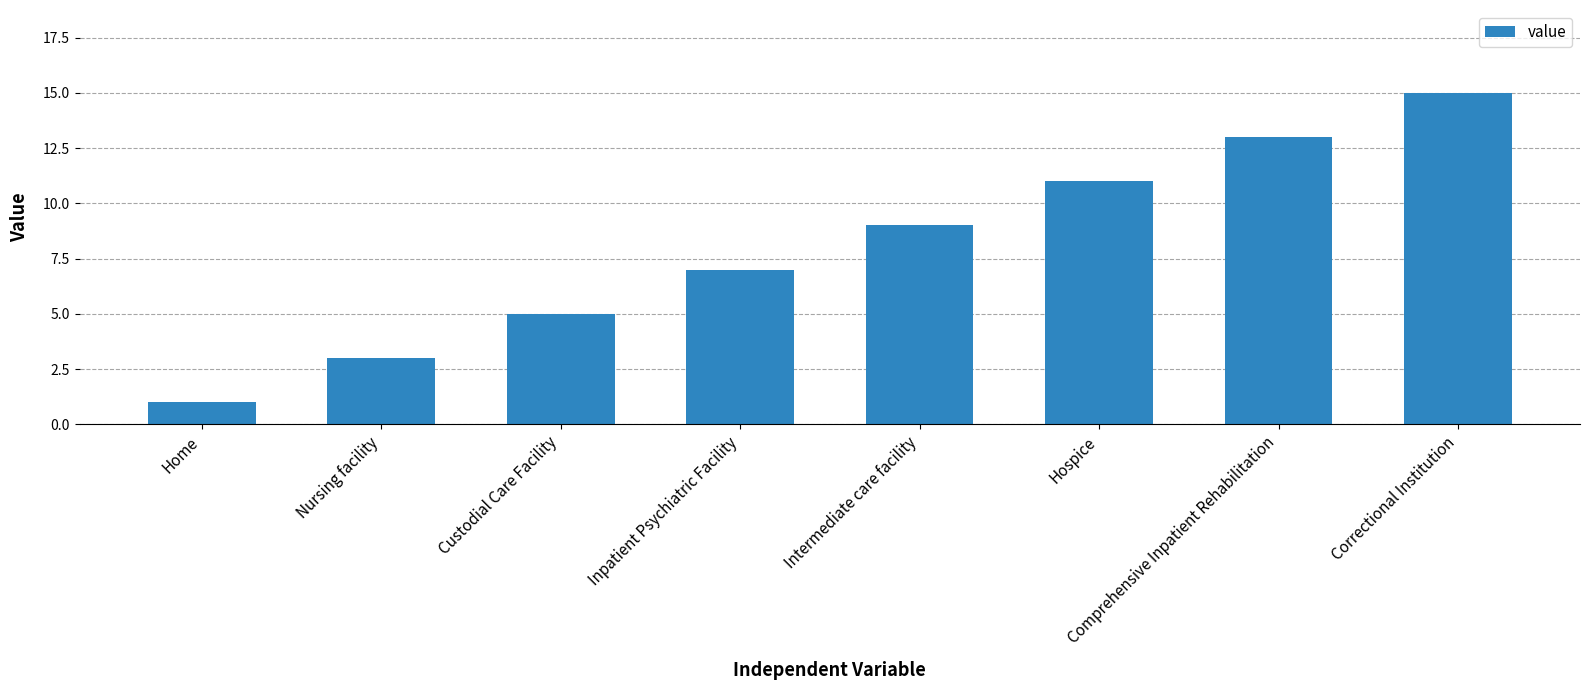

What is the label of the 7th bar from the left?

Comprehensive Inpatient Rehabilitation